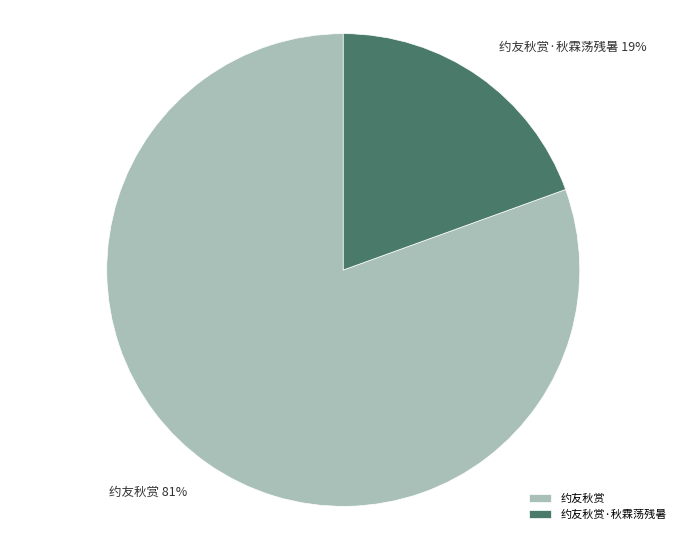

How many slices are in this pie chart?

2